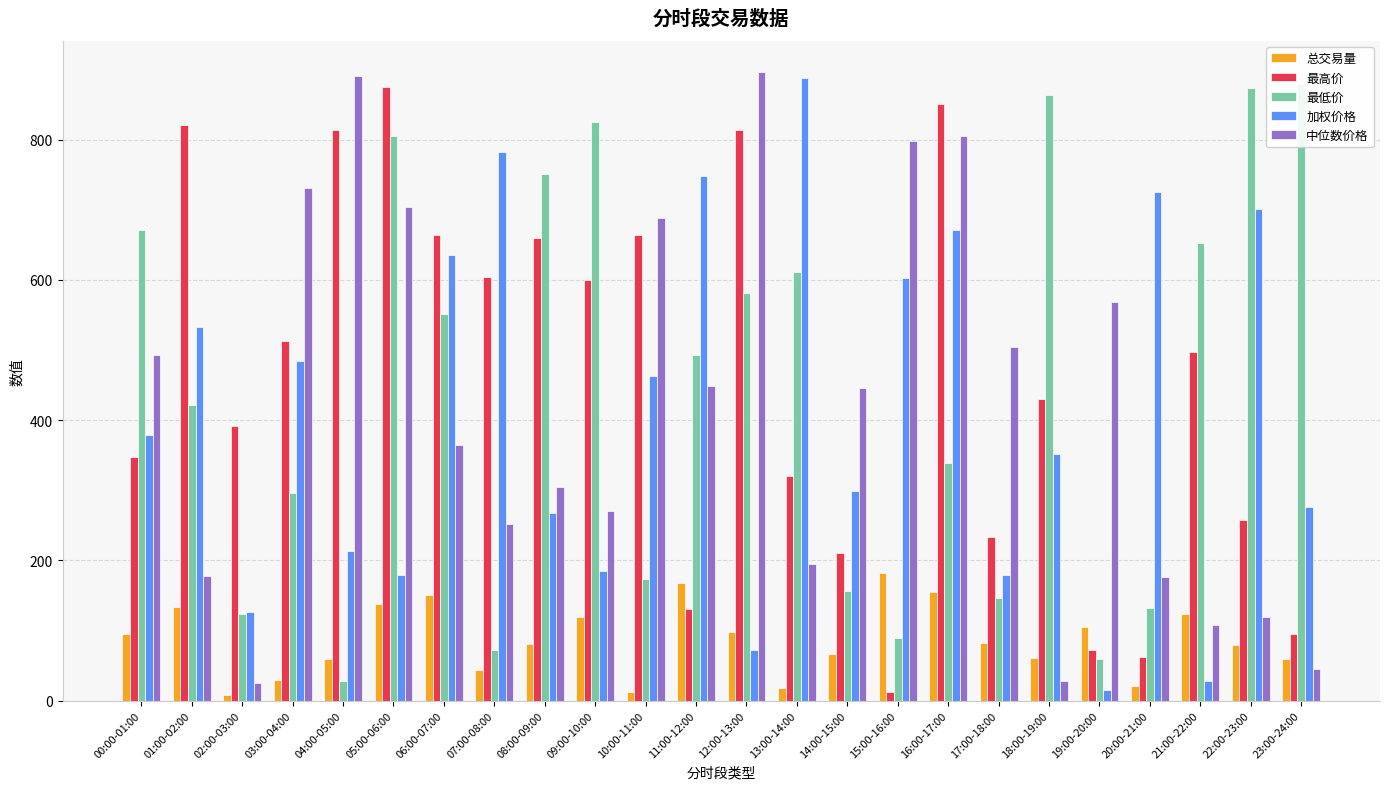

At which label is 总交易量 closest to 94?

00:00-01:00